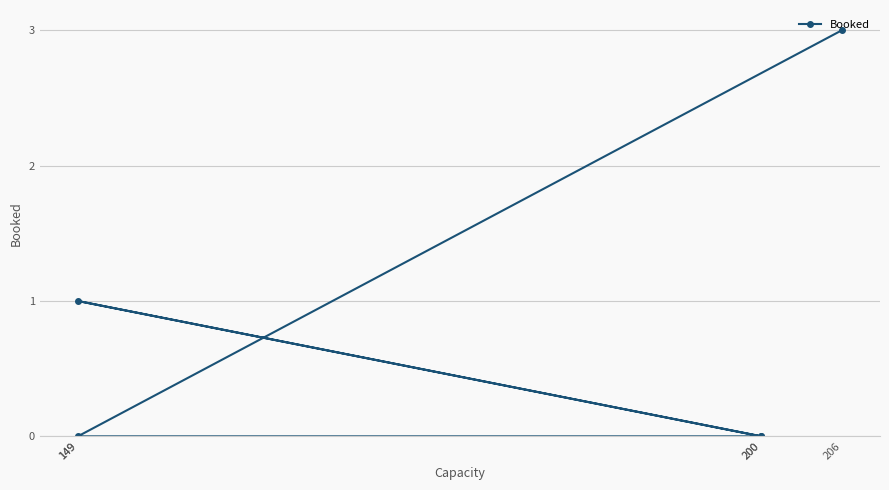

What is the difference between the maximum and second lowest values?

3